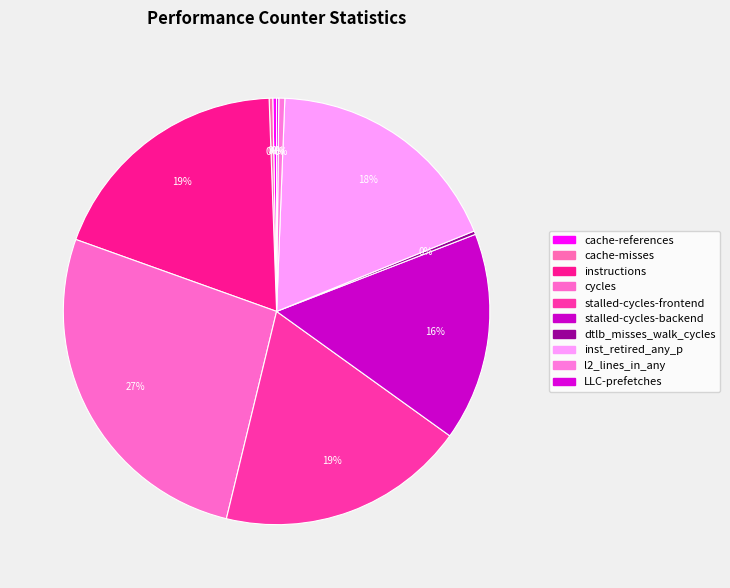

Is cache-references the majority of the pie?

No